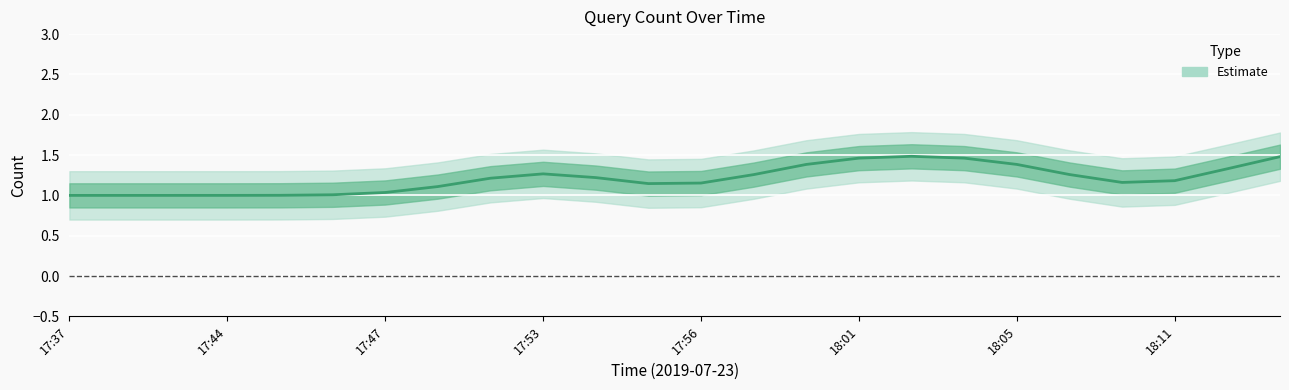

Is it true that the value at 18:18 is 1?

False